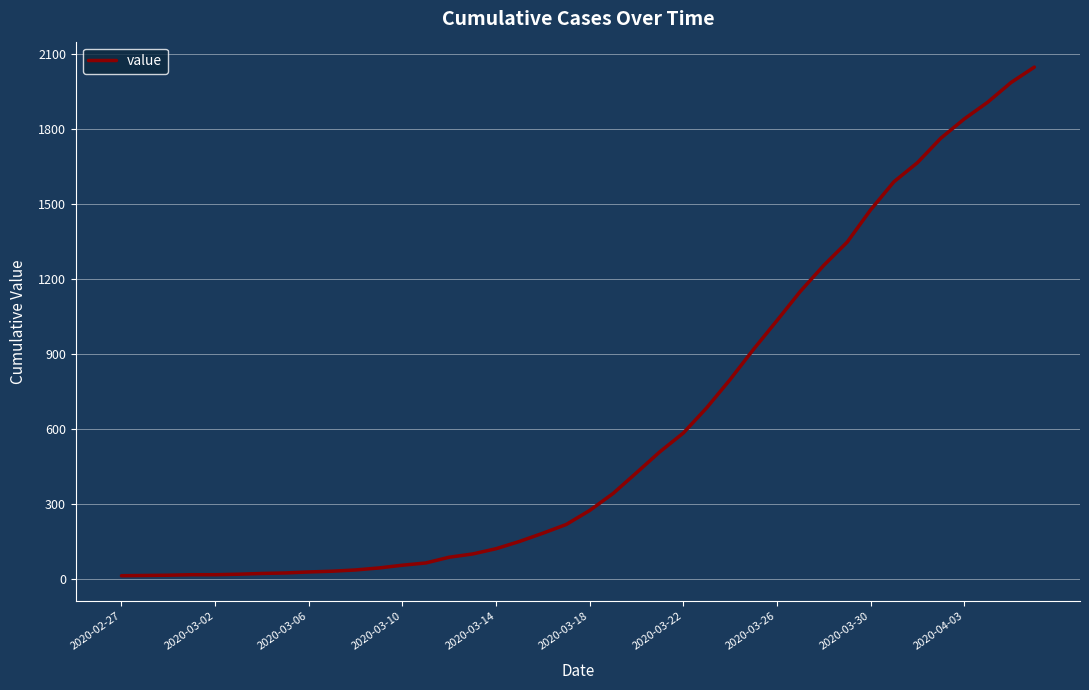

What is the maximum value shown in the chart?

2049